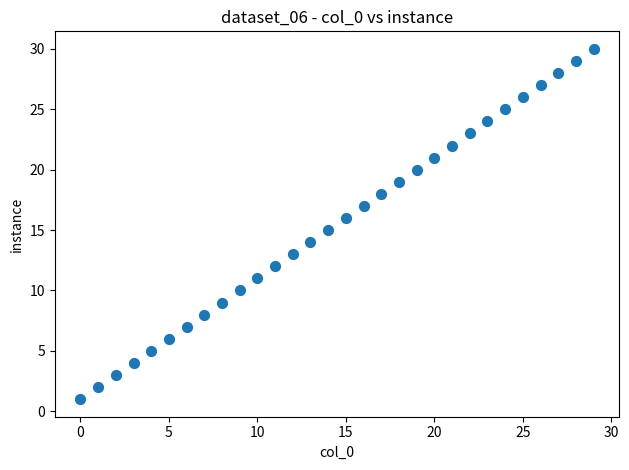

What is the range of Y values (max minus min)?

29